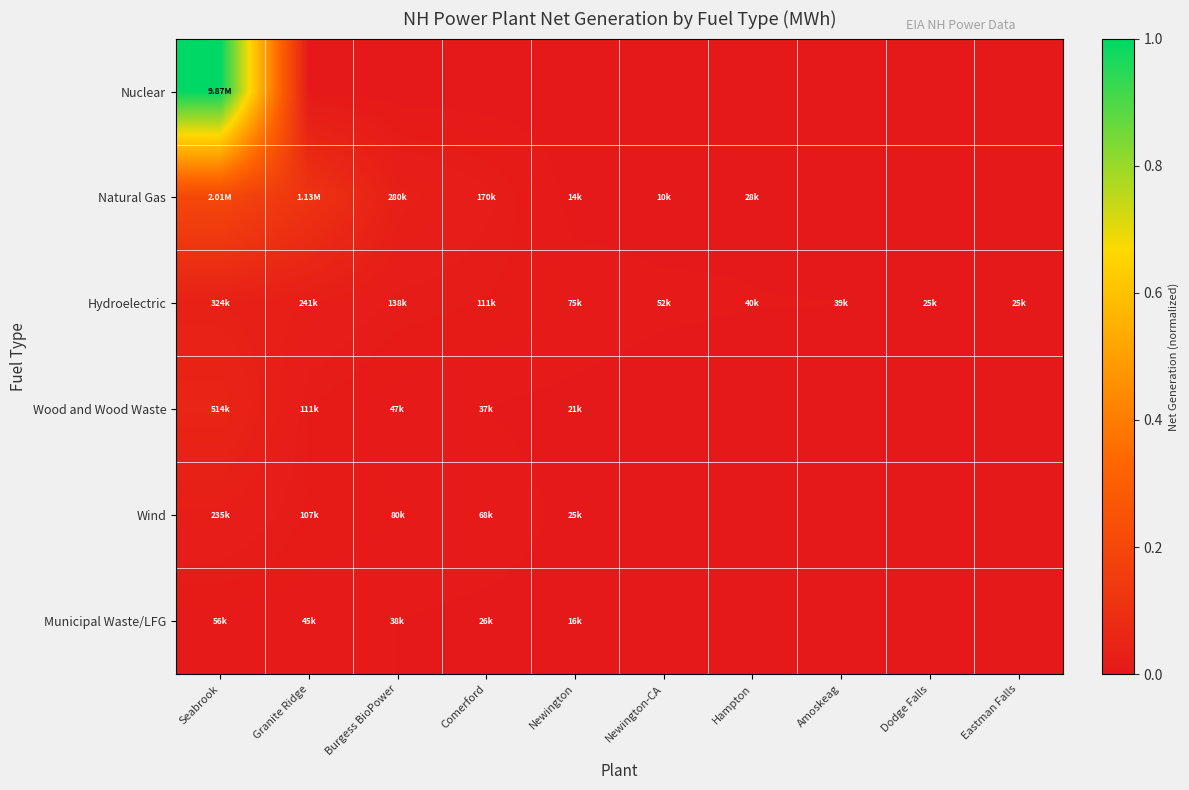

Rank the series by their maximum value, from highest to lowest.

Nuclear, Natural Gas, Wood and Wood Waste, Hydroelectric, Wind, Municipal Waste/LFG